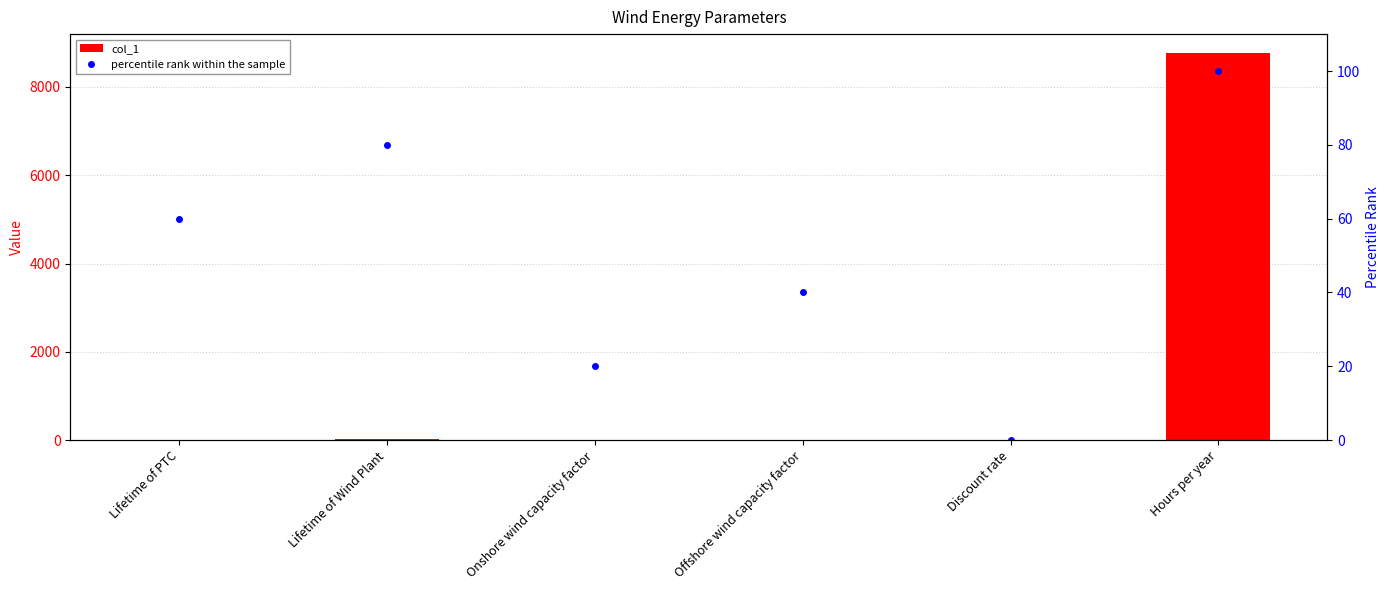

What is the average value of the percentile rank within the sample series?

50.0